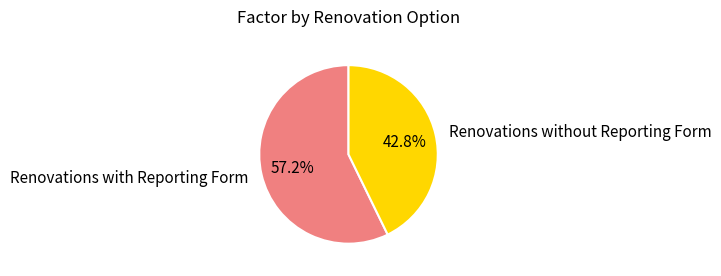

Which slice is the largest?

Renovations with Reporting Form